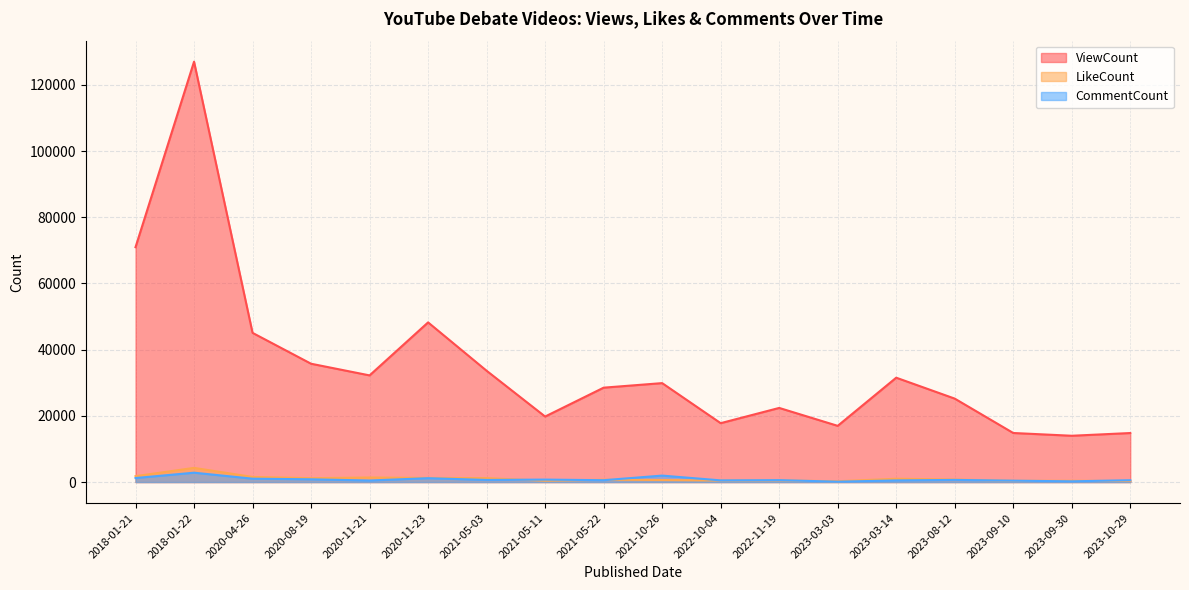

What is the difference between the second highest and second lowest values in the LikeCount series?

1477